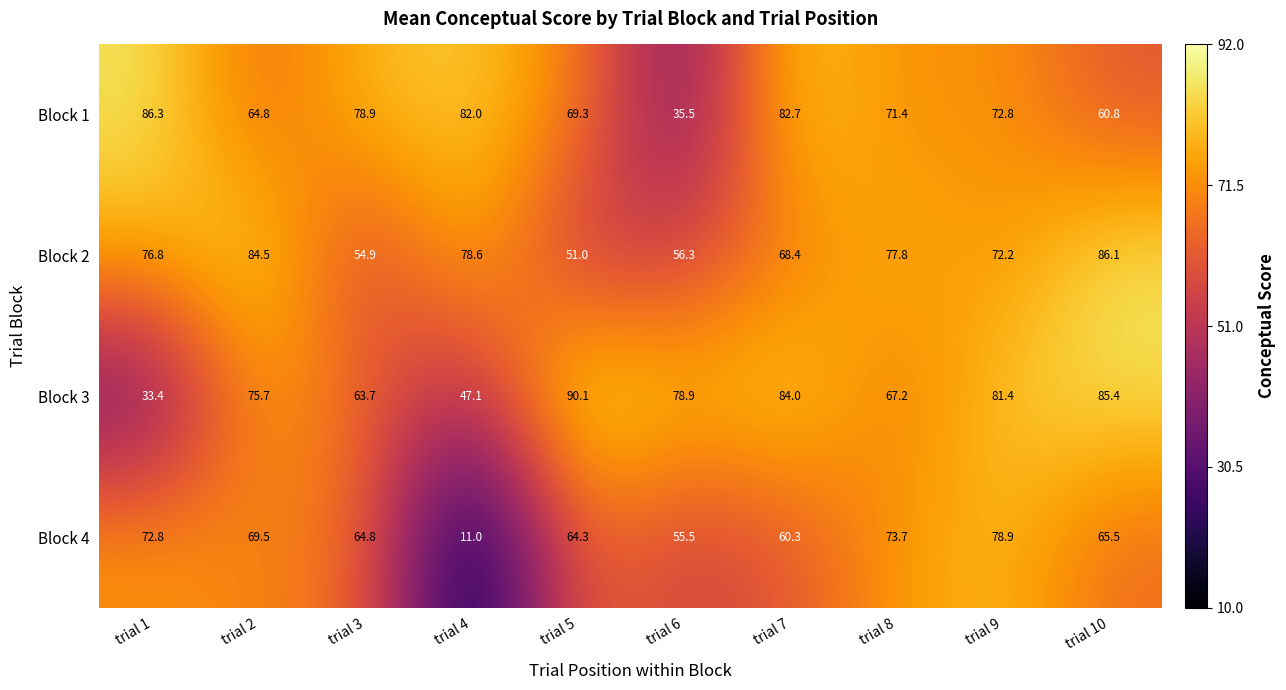

List the series in order of their peak value, lowest first.

Block 4, Block 2, Block 1, Block 3